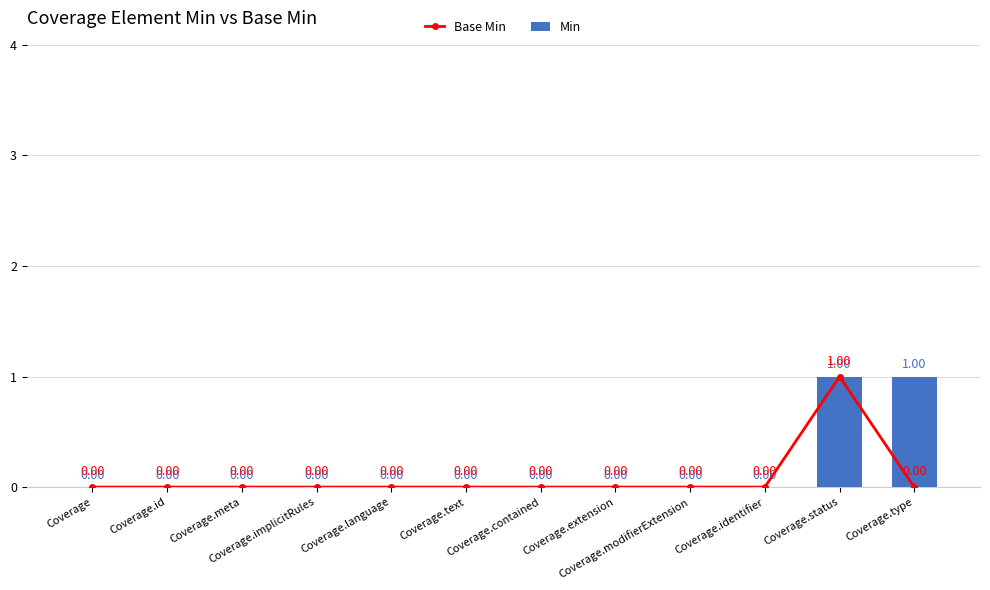

At how many categories does at least one series exceed 0?

2